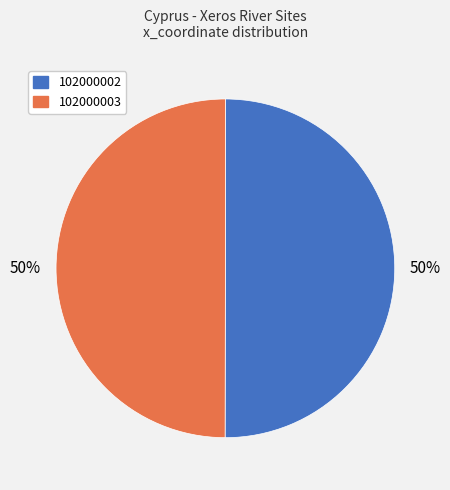

What is the ratio of the value at 102000002 to the value at 102000003?

1.0